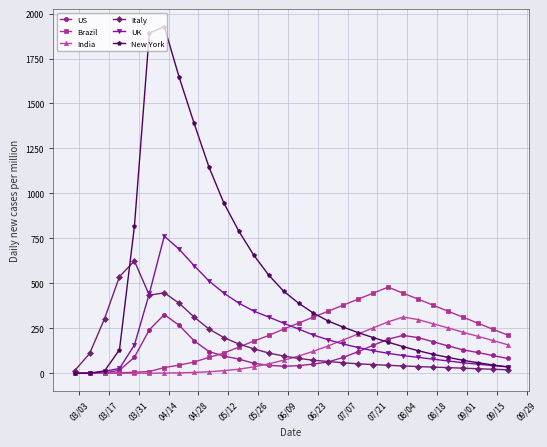

How many data points in US are less than 98?

15